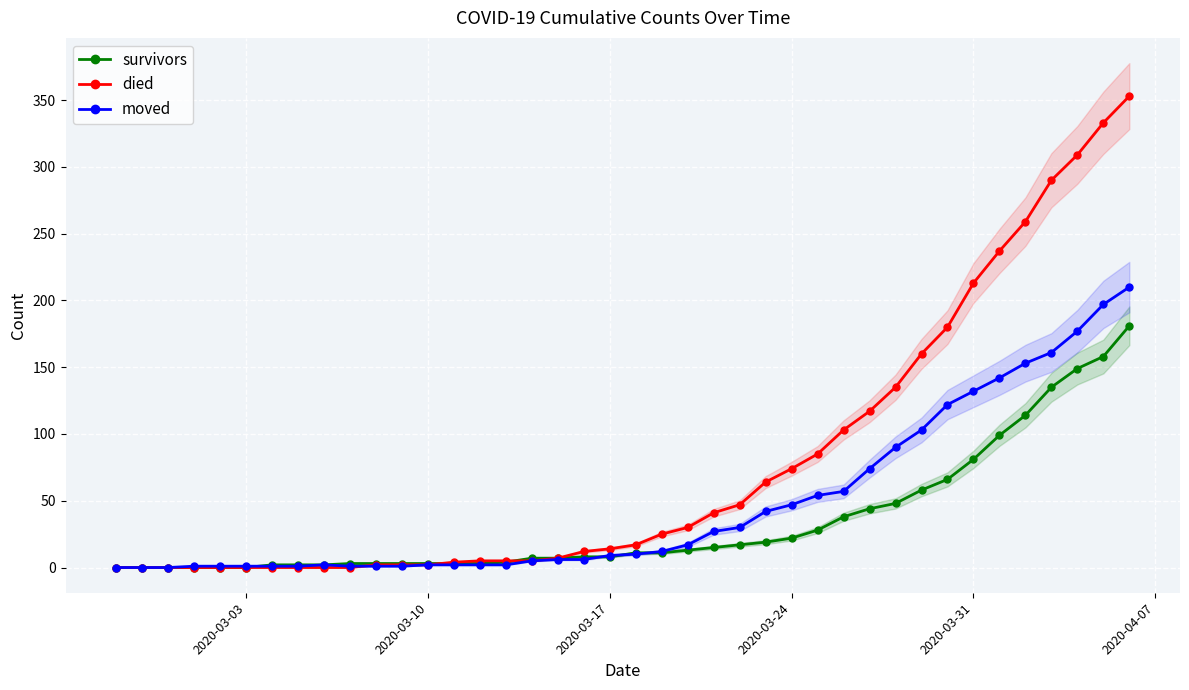

Count the number of data series in this chart.

3